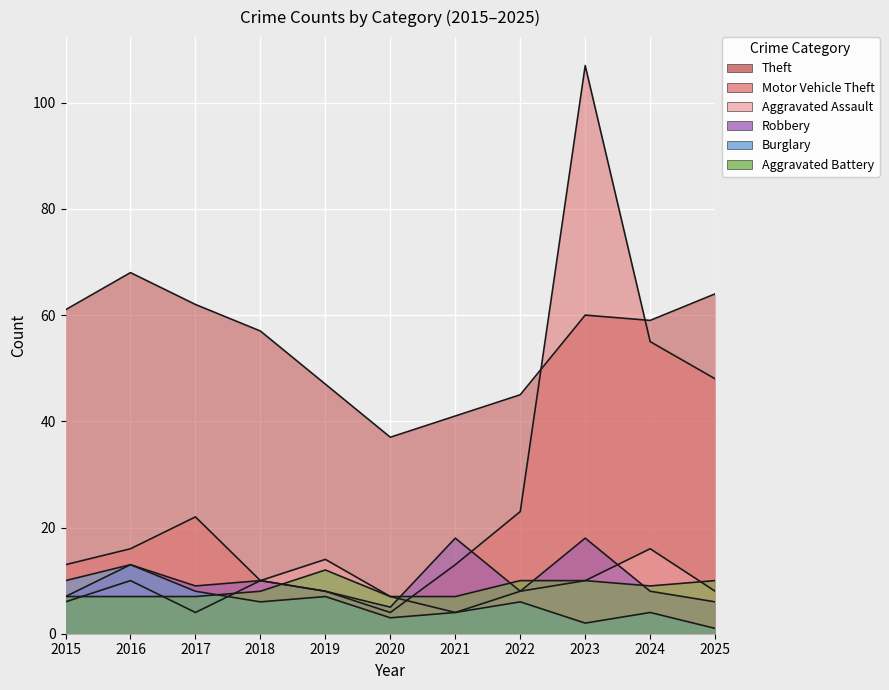

Which category has the lowest value across all series?

2025